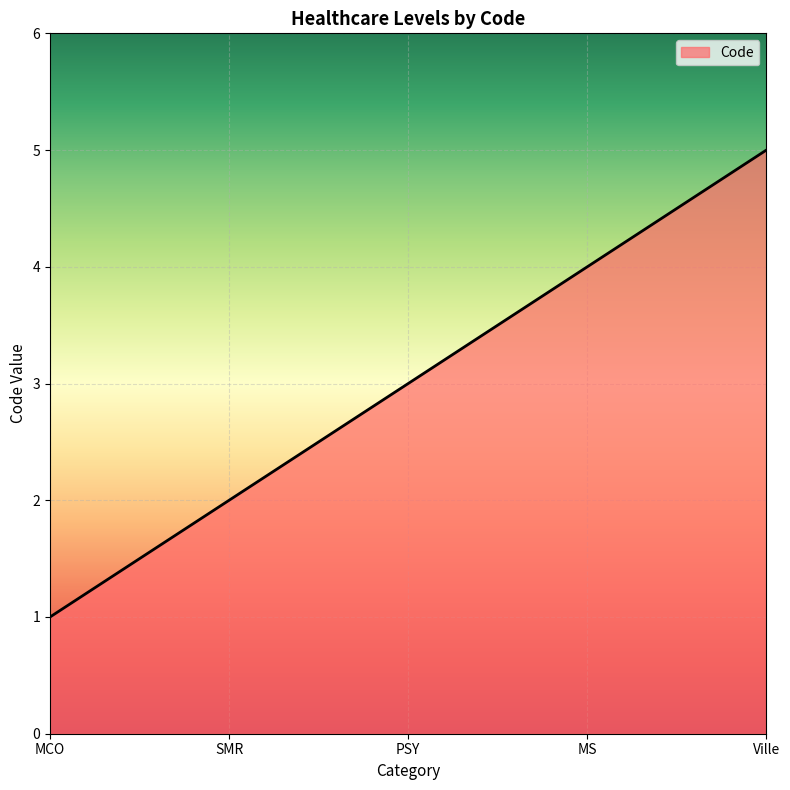

Which category has the highest value across all series?

Ville